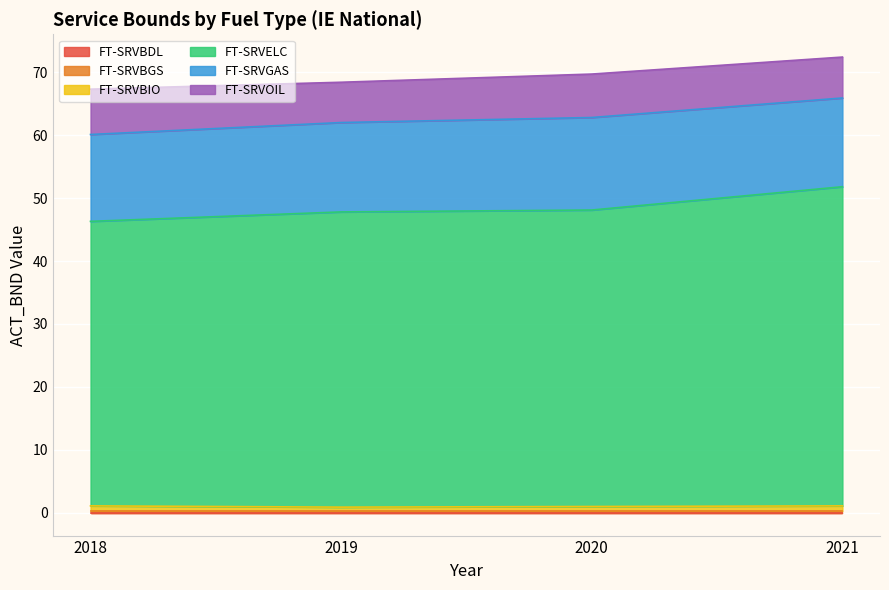

What value does the FT-SRVELC series have at 2021?

50.7